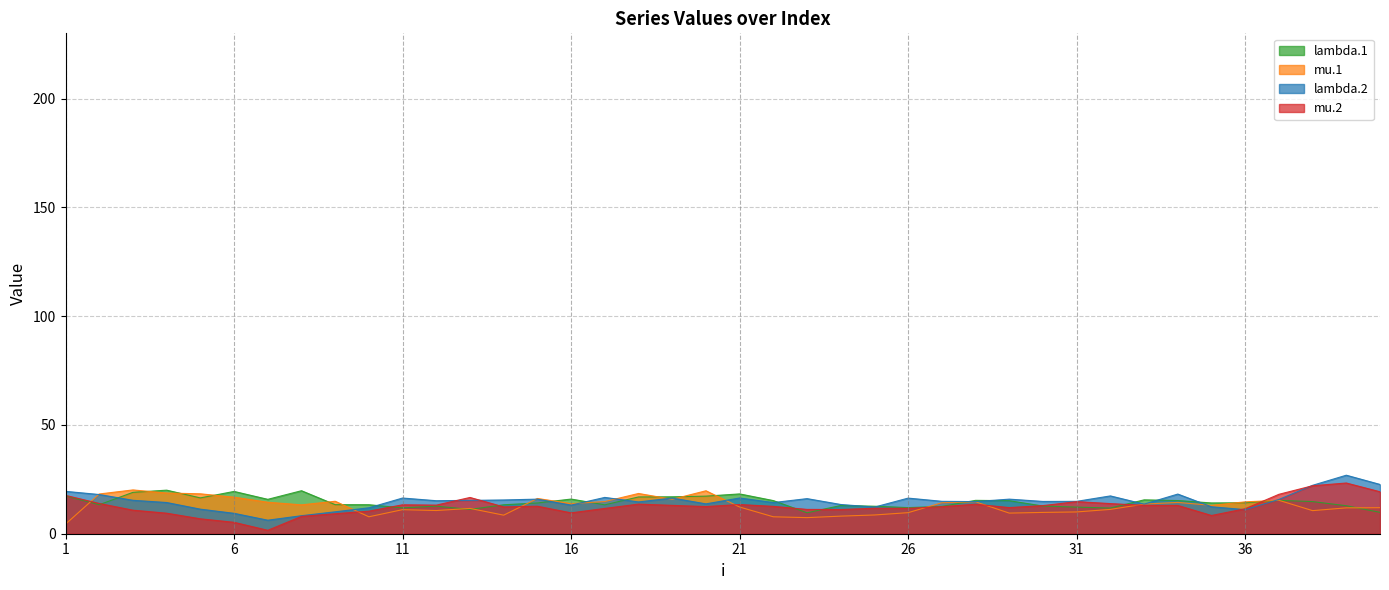

What is the difference between the second highest and second lowest values in the mu.2 series?

16.8